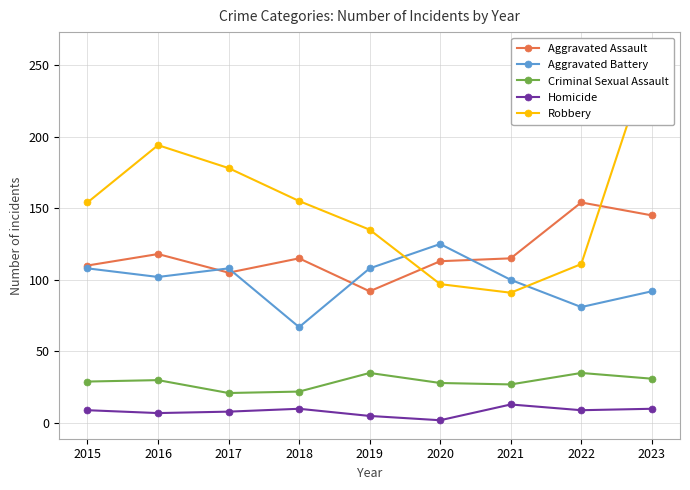

True or false: Aggravated Battery and Homicide intersect in this chart.

False